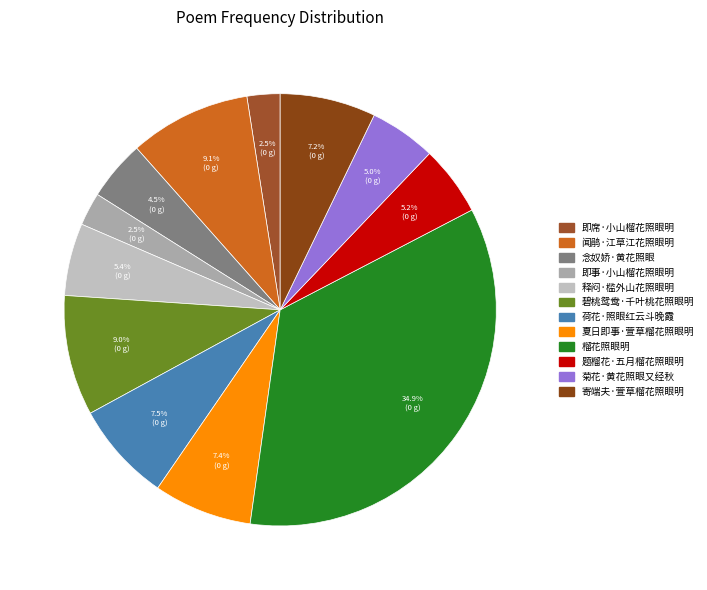

Count the number of slices in the pie.

12